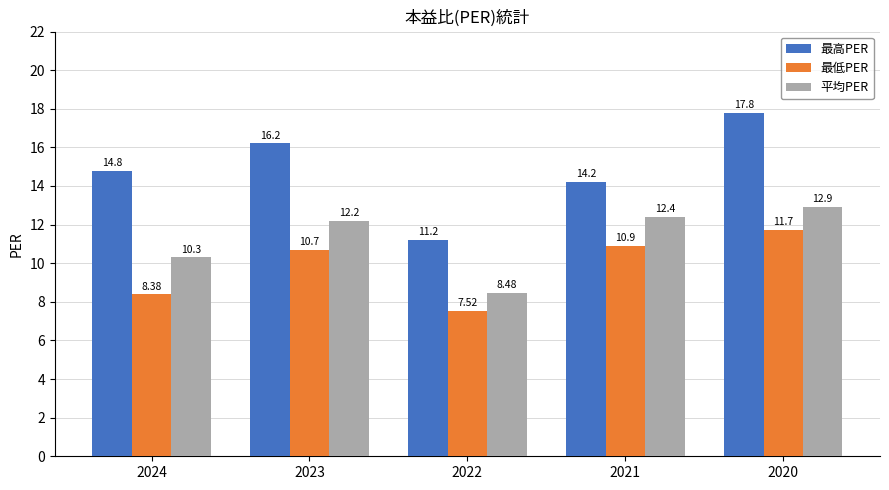

What are all the series names shown in the legend?

最高PER, 最低PER, 平均PER